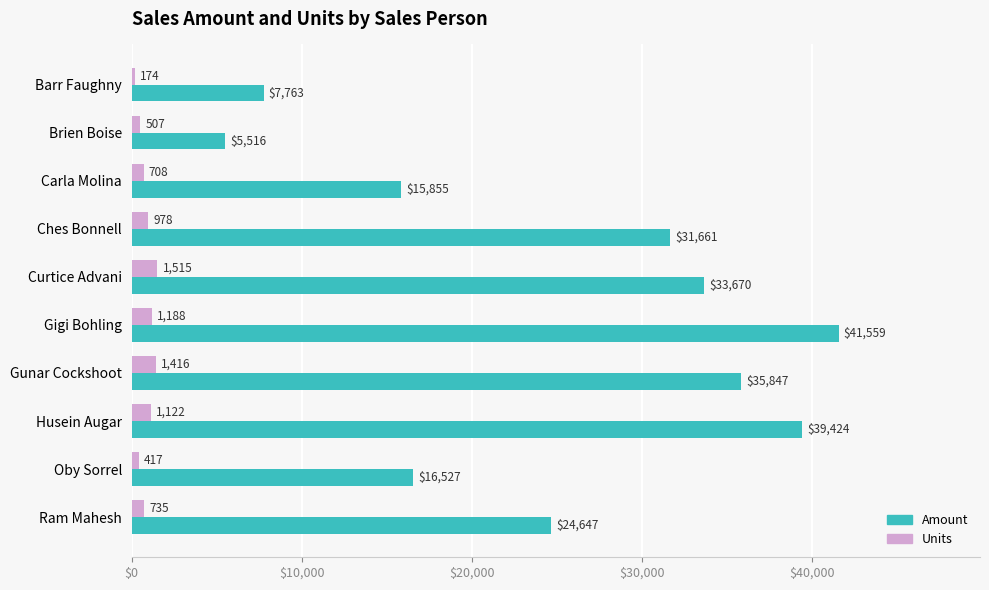

List the labels in order of Amount value, smallest first.

Brien Boise, Barr Faughny, Carla Molina, Oby Sorrel, Ram Mahesh, Ches Bonnell, Curtice Advani, Gunar Cockshoot, Husein Augar, Gigi Bohling